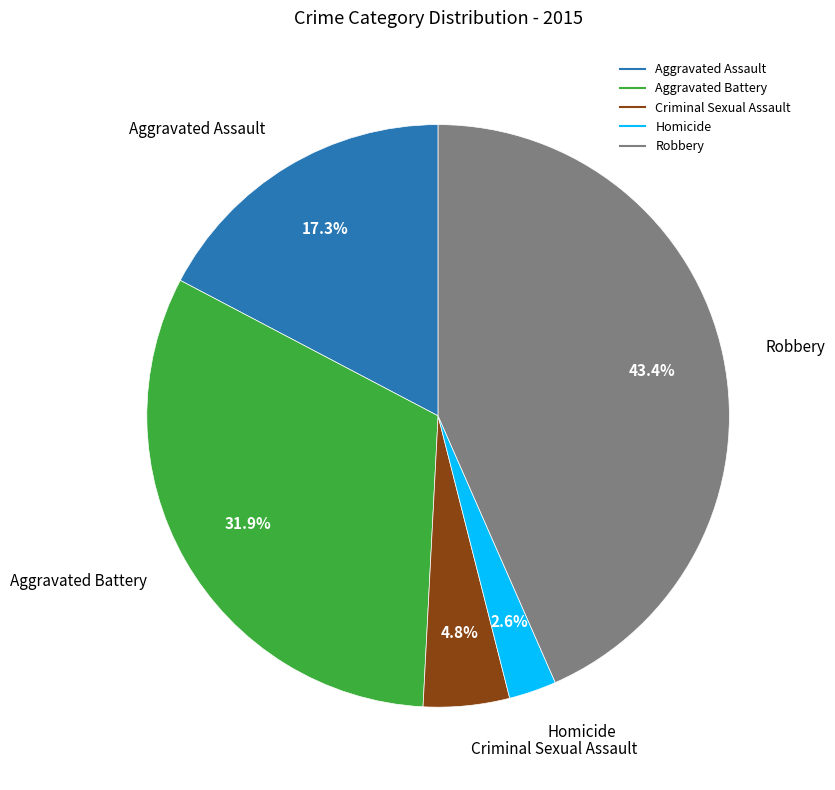

True or false: Aggravated Battery accounts for 32% of the total.

True